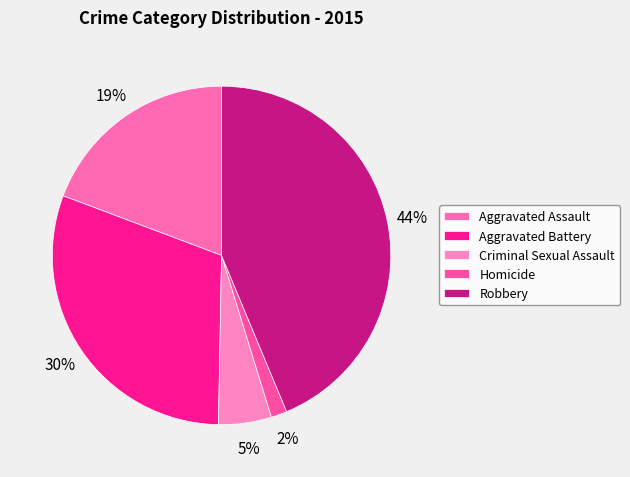

True or false: Robbery accounts for 37% of the total.

False